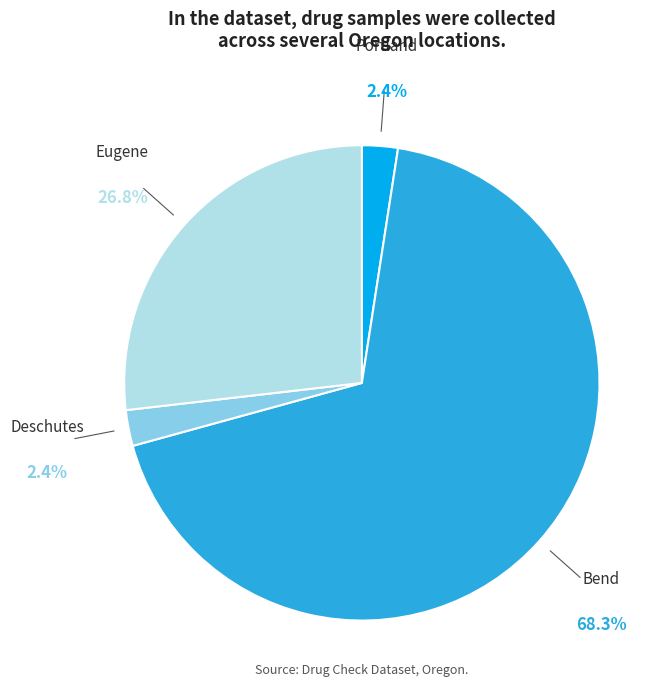

Is there a majority slice in this chart?

Yes